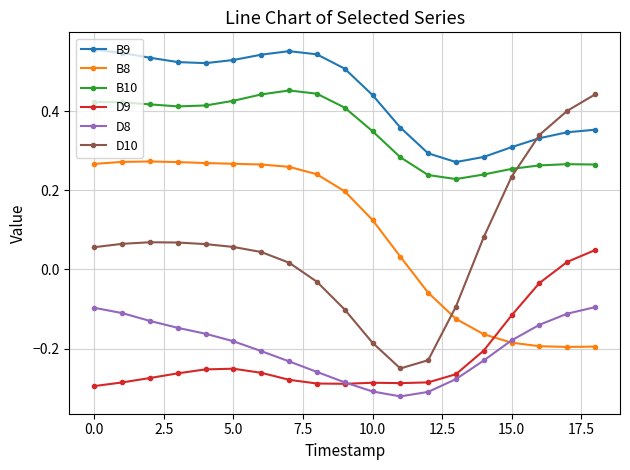

Which series has the widest spread of values?

D10